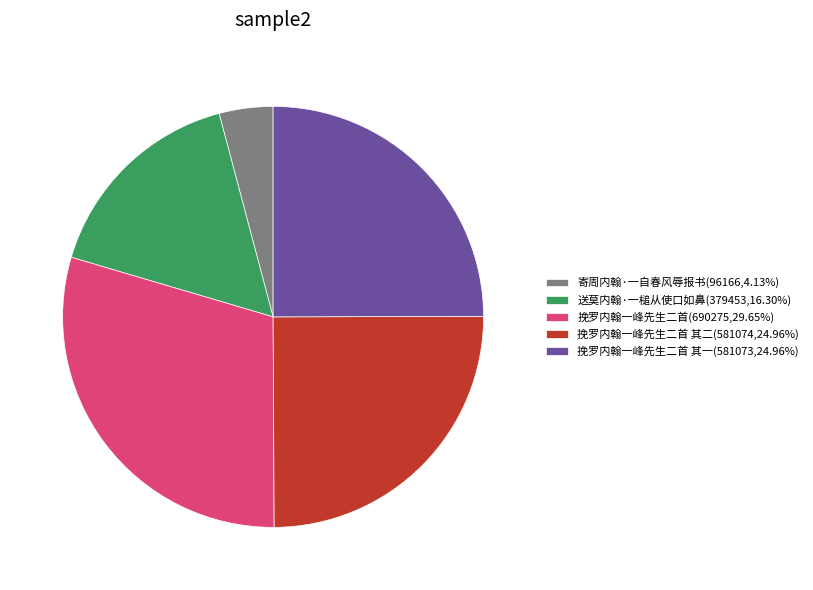

Does 挽罗内翰一峰先生二首 其二(581074,24.96%) account for over 50% of the chart?

No